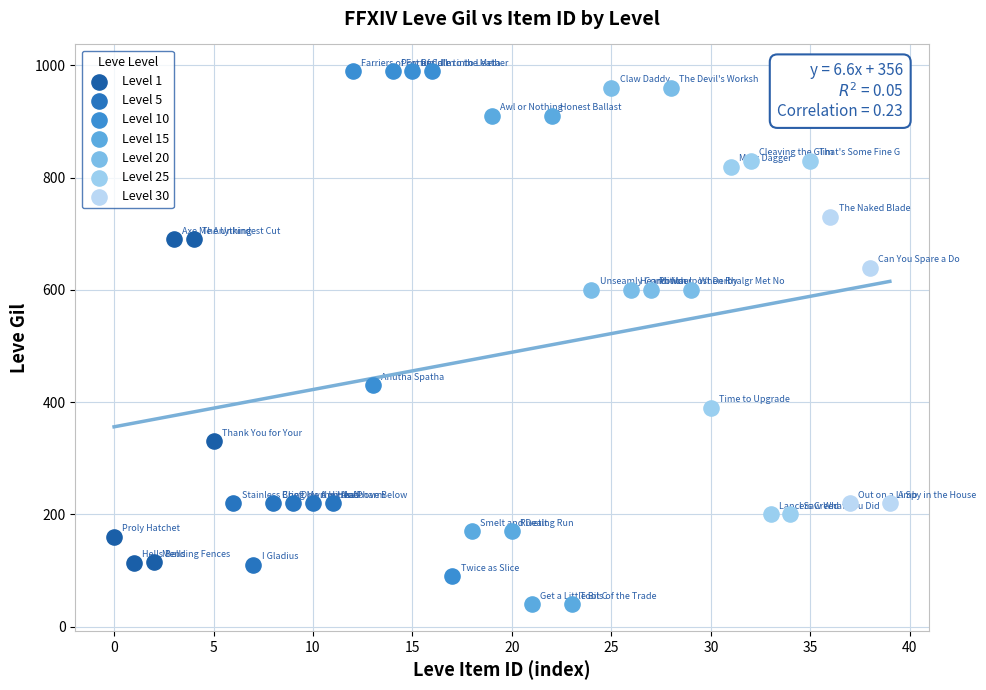

Which series contains the lowest Y value?

Level 15